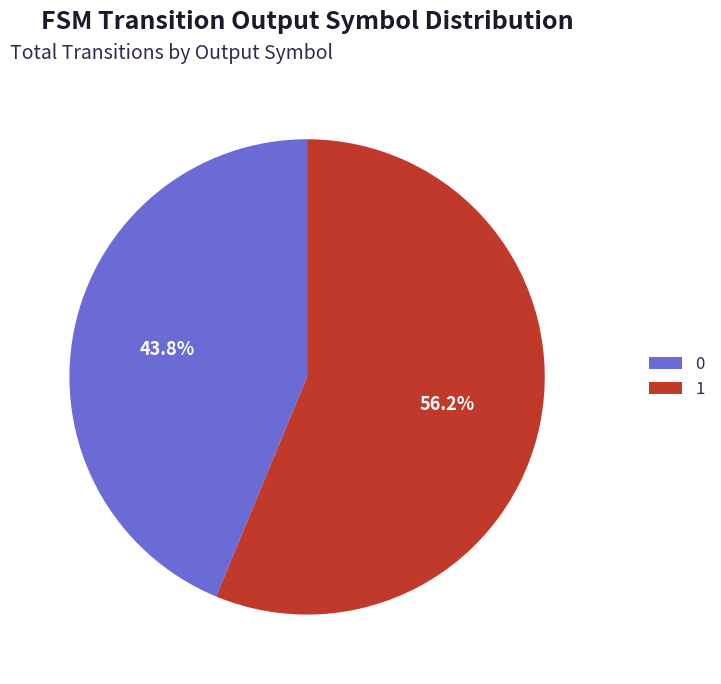

What is the total percentage of 1 and 0?

100.0%